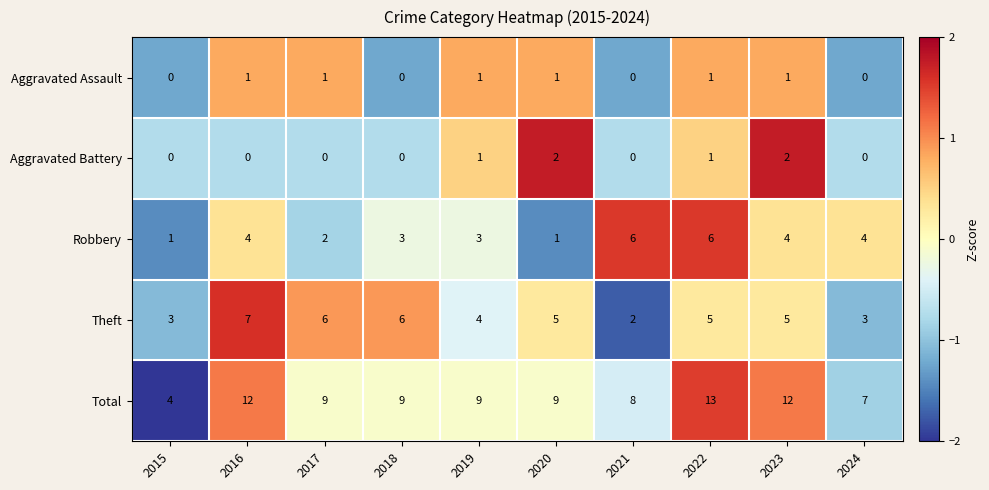

At which label does Theft reach its minimum?

2021